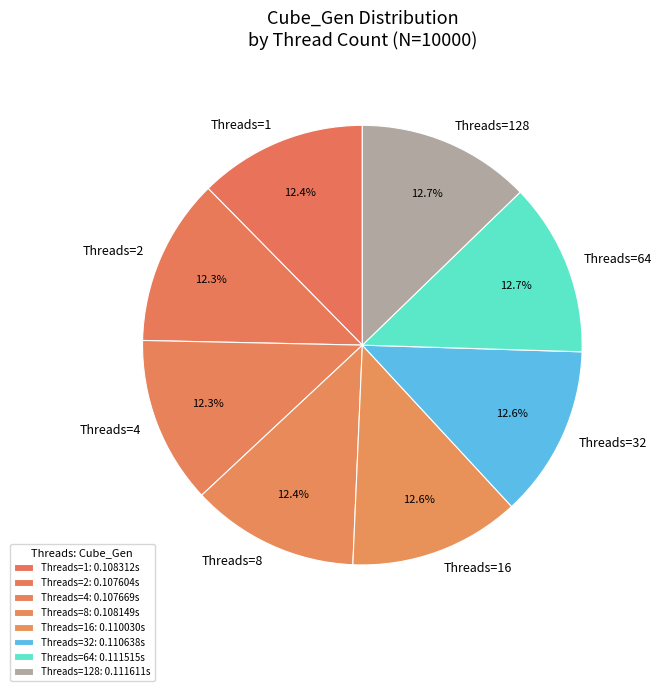

Count the number of slices in the pie.

8